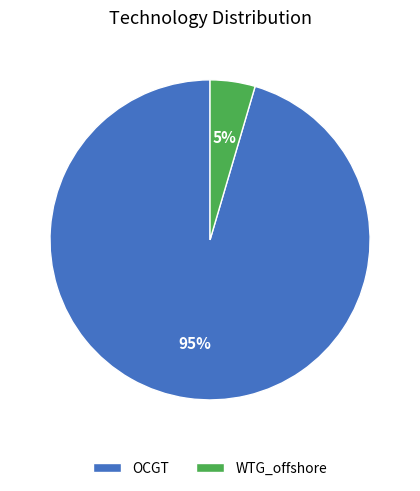

Is OCGT the majority of the pie?

Yes